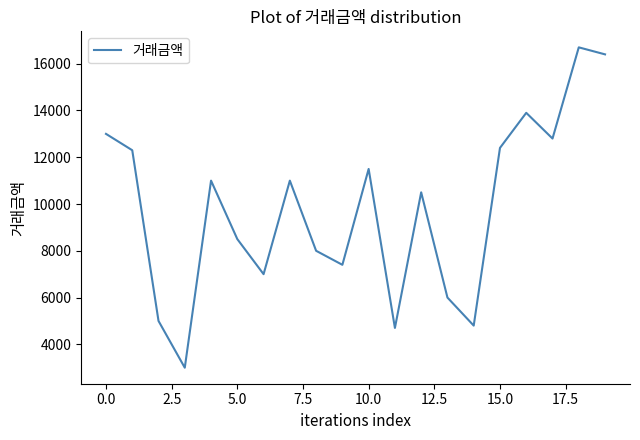

Is this an area chart (filled region under the line)?

No